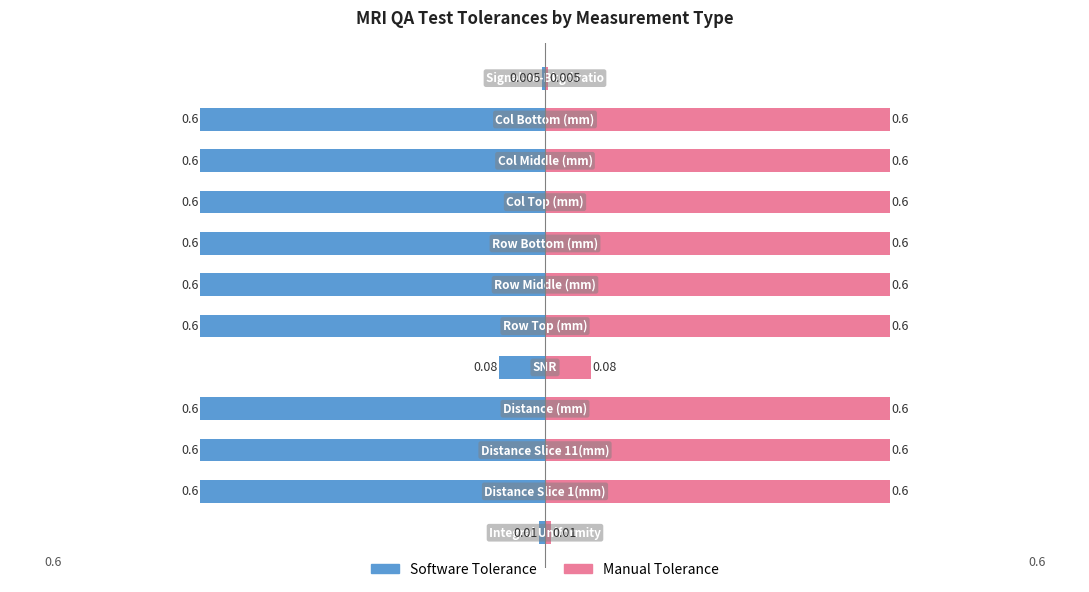

List the series in order of their peak value, lowest first.

Software Tolerance, Manual Tolerance